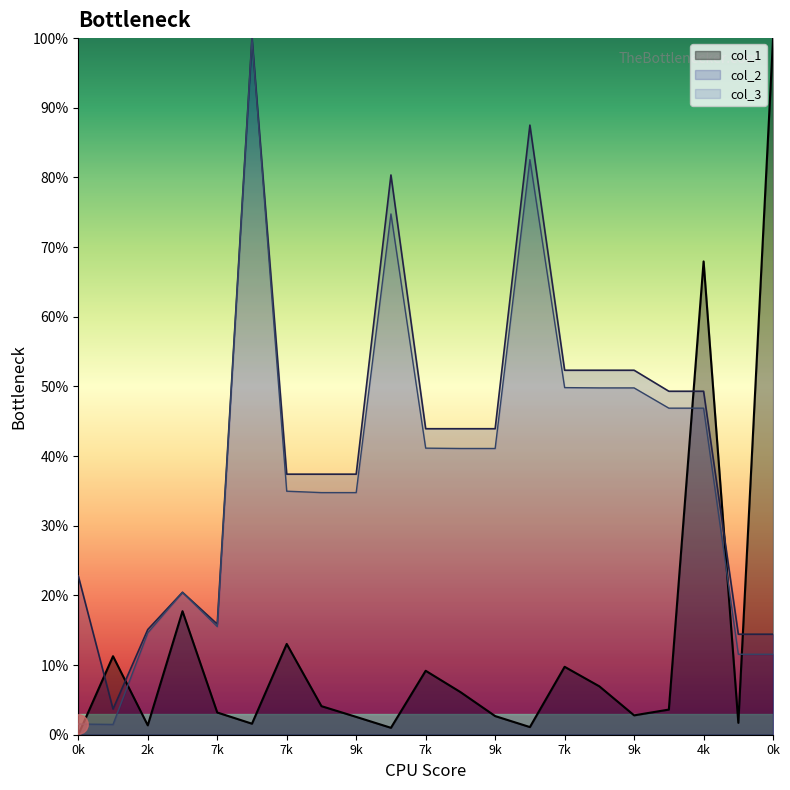

Does the chart display data point markers on the line(s)?

No